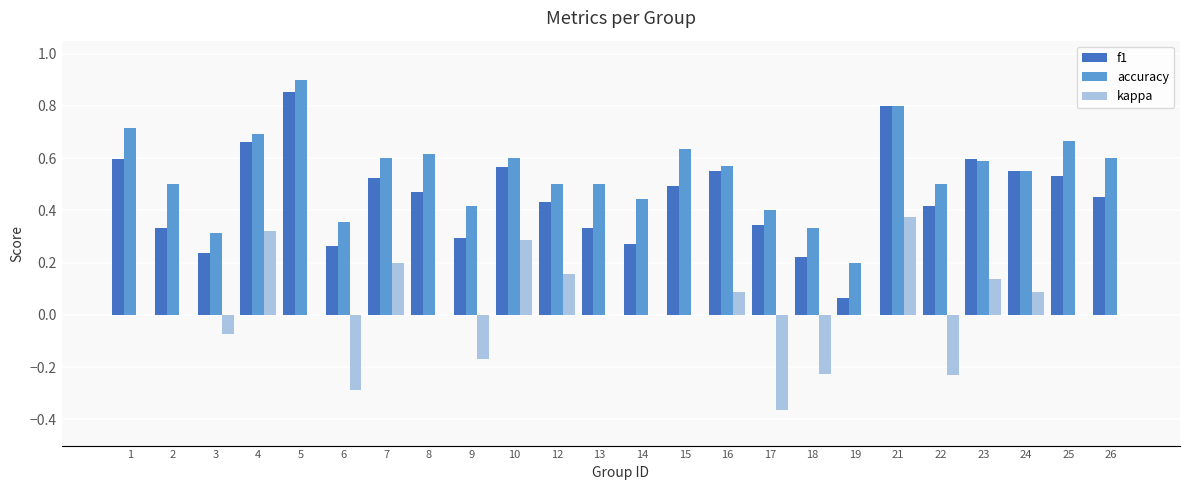

Read the accuracy value at 21.

0.8